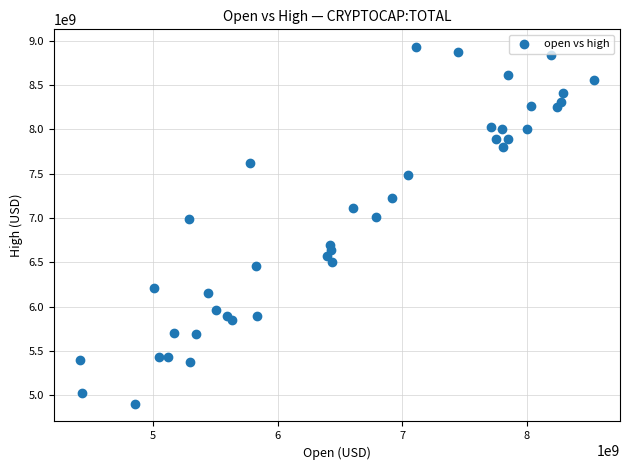

What is the range of Y values (max minus min)?

4025133249.3